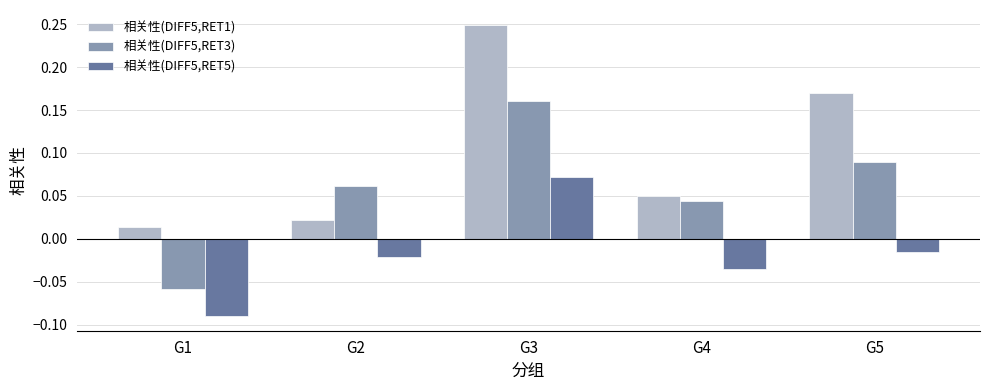

Where does the 相关性(DIFF5,RET3) series first go above 0?

G2